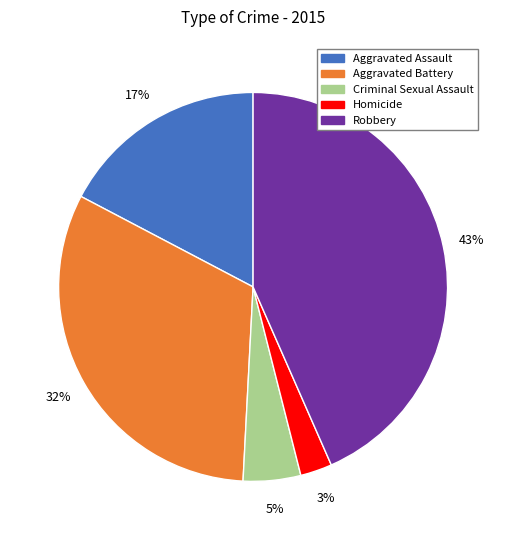

To the nearest percent, what percentage of the pie is Aggravated Assault?

17%